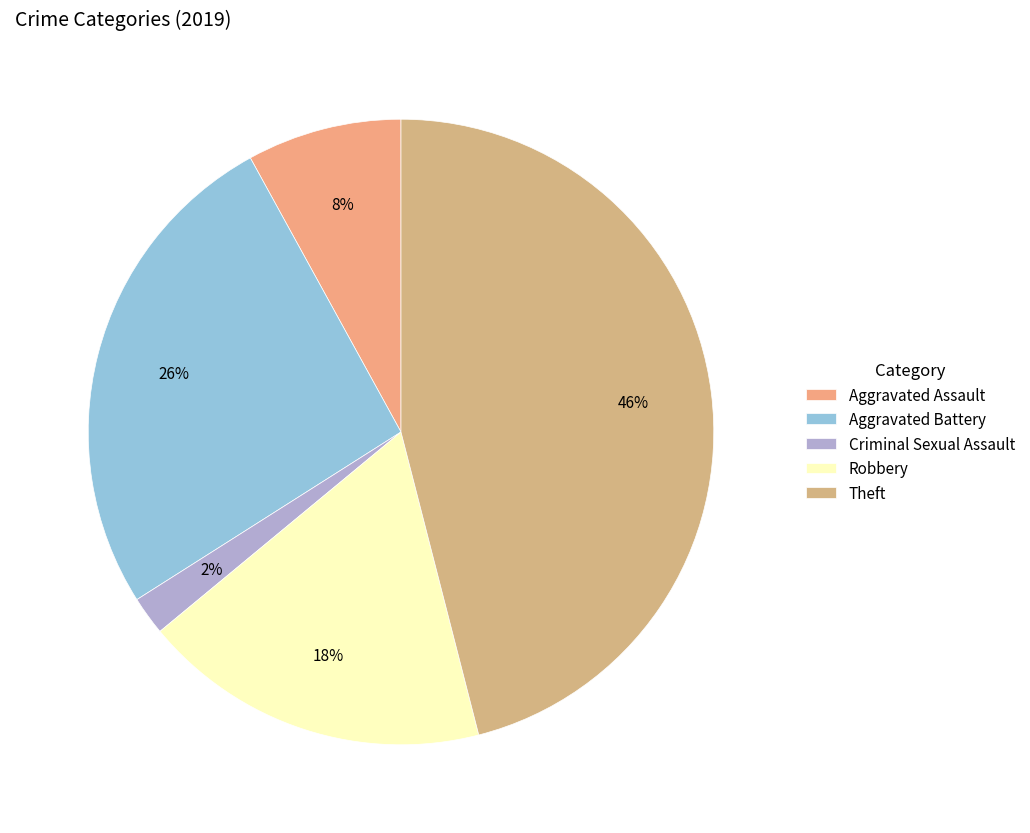

To the nearest percent, what portion does Robbery represent?

18%